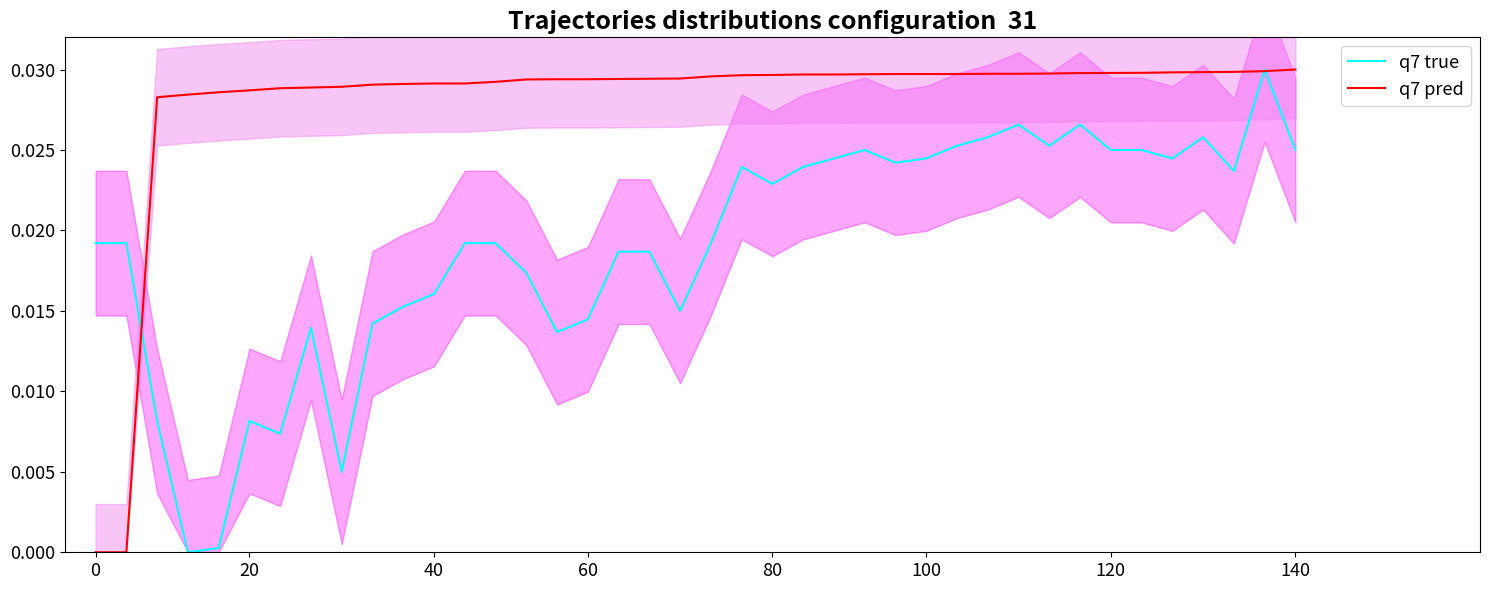

At which category is the sum across all series the highest?

38